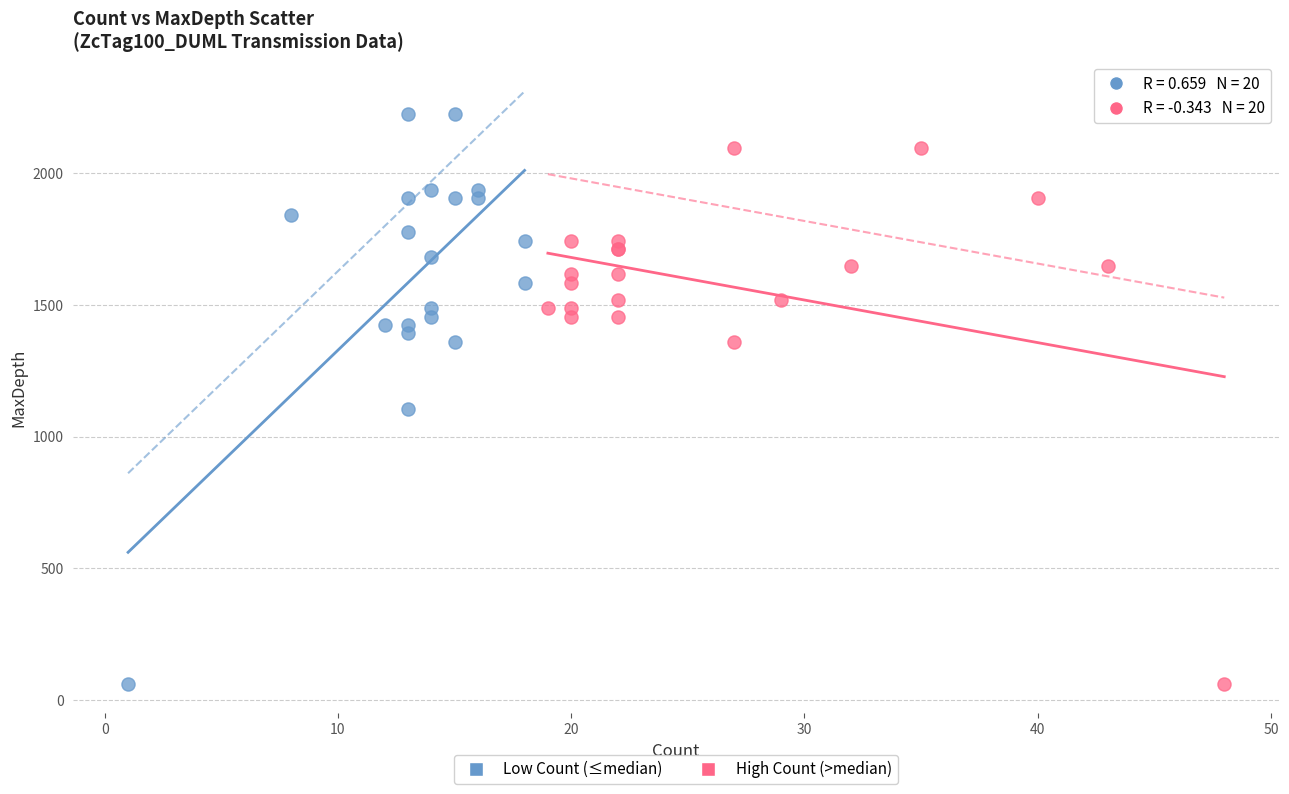

Which series contains the highest Y value?

Low Count (≤median)